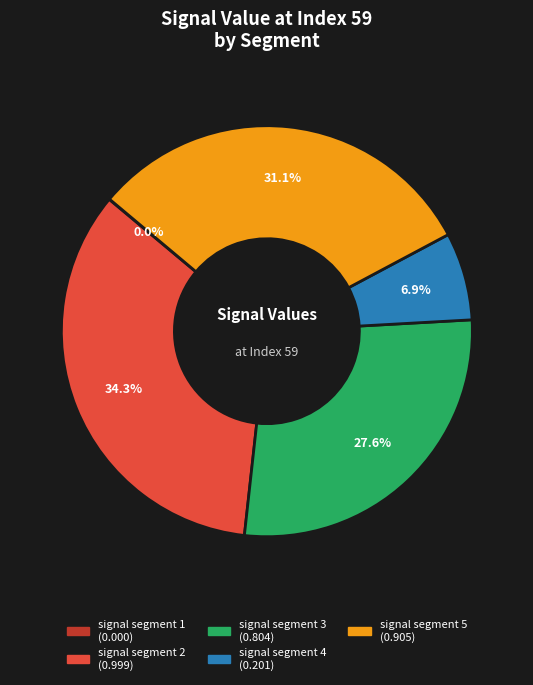

True or false: signal segment 5 accounts for 31% of the total.

True